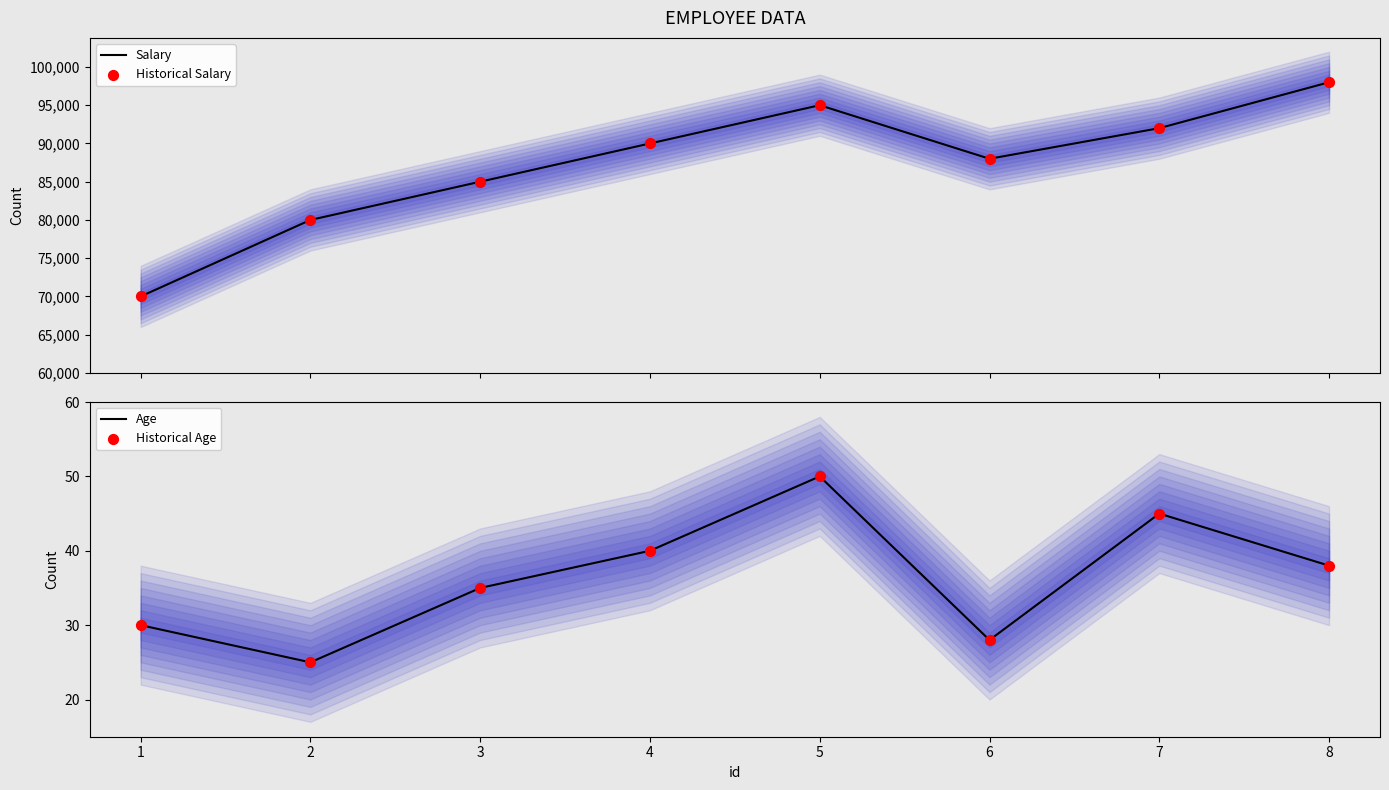

Which series contains the lowest Y value?

Age